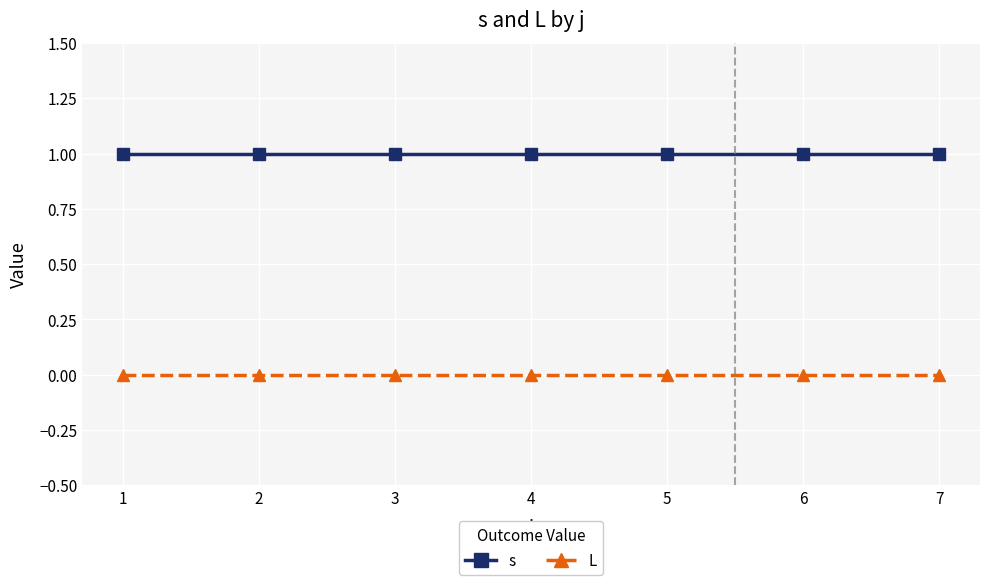

True or false: s has a value of 0 at 4.

False